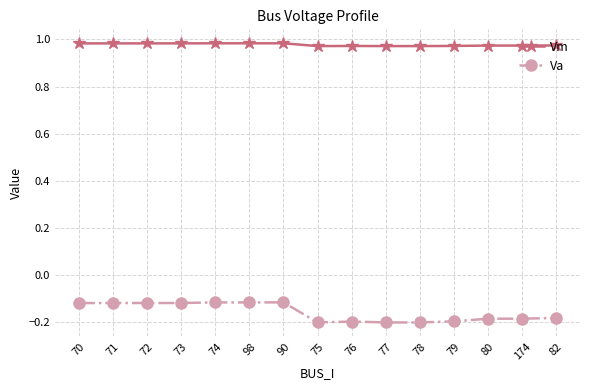

True or false: Va and Vm intersect in this chart.

False